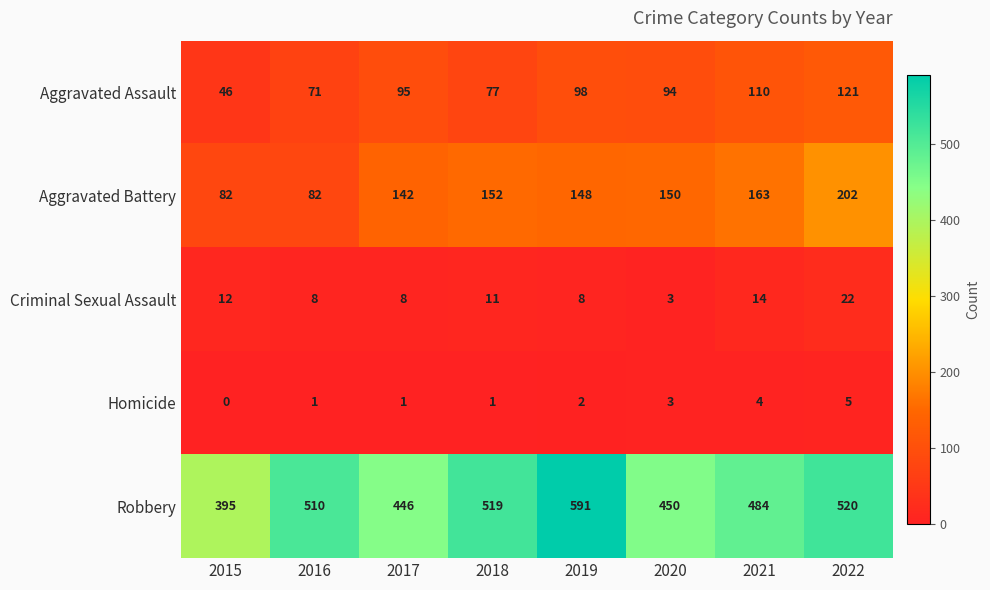

How many series are shown in this chart?

5